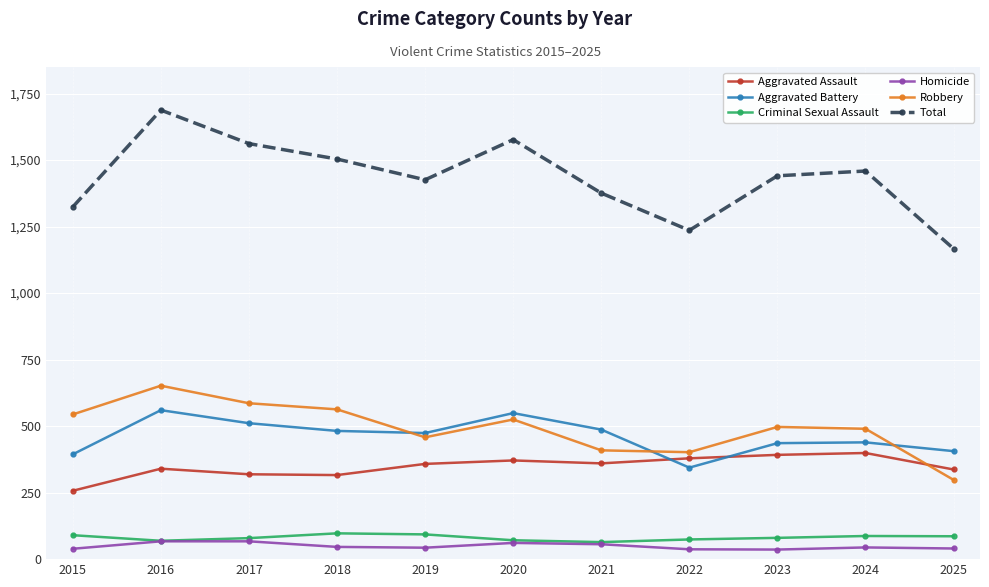

What is the sum of all Homicide values?

536